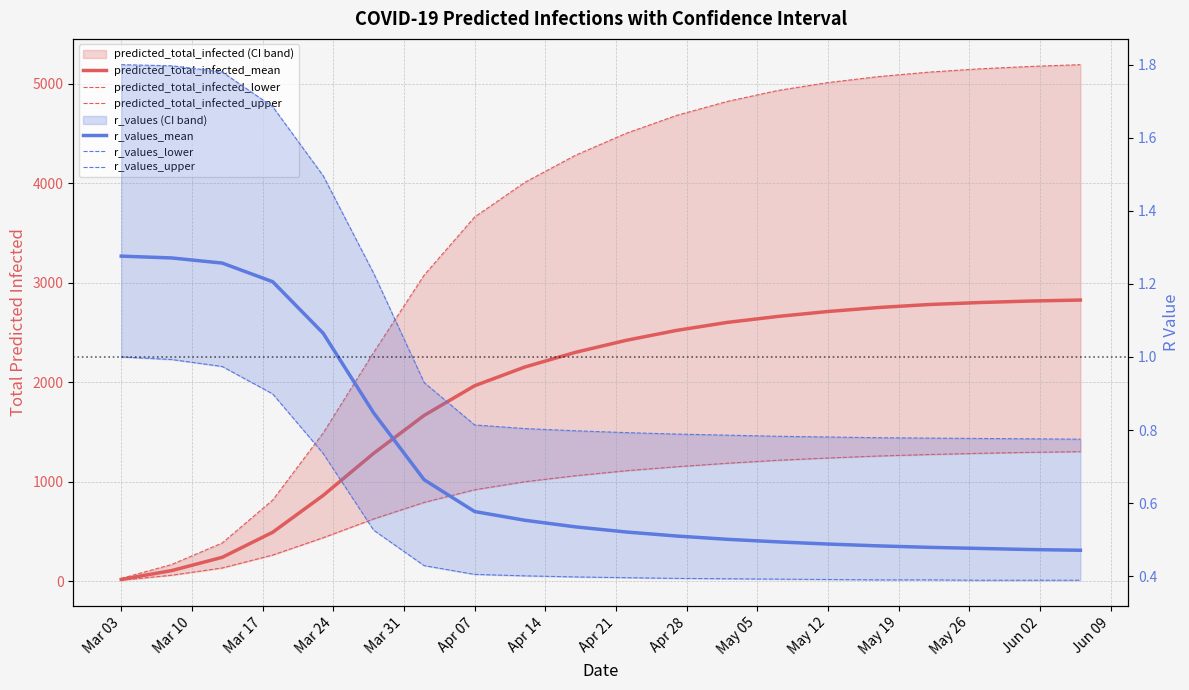

Rank the series at May 19 from highest to lowest value.

predicted_total_infected_upper, predicted_total_infected_mean, predicted_total_infected_lower, r_values_upper, r_values_mean, r_values_lower